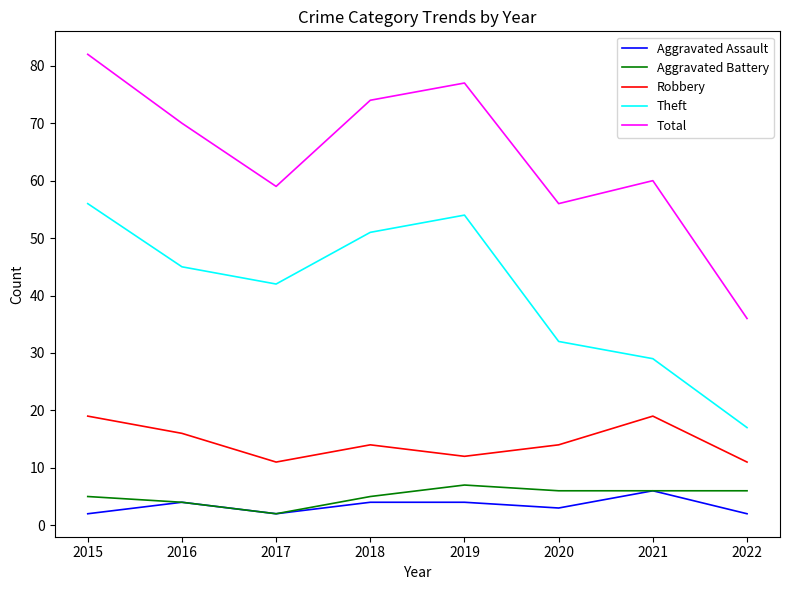

At which label does Aggravated Assault reach its peak?

2021